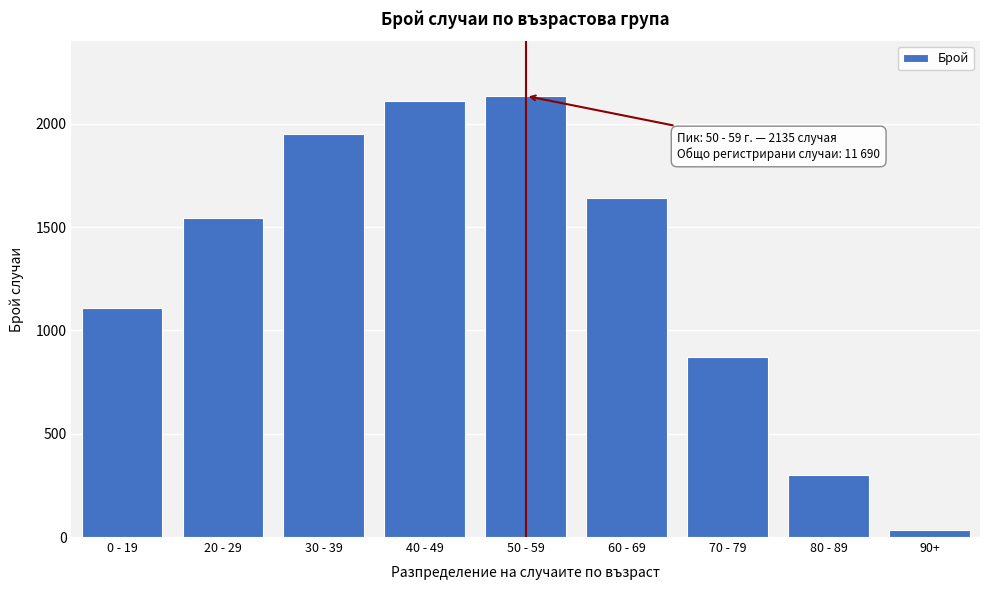

Reading right to left, list all the values displayed in this chart.

34	298	870	1640	2135	2112	1949	1544	1108